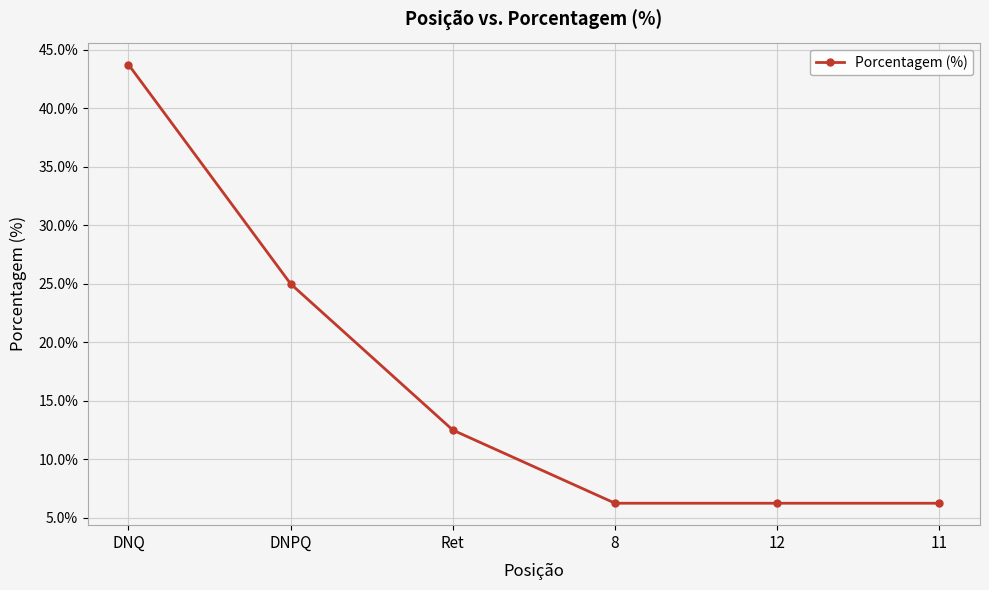

Which label corresponds to the largest value in the chart?

DNQ